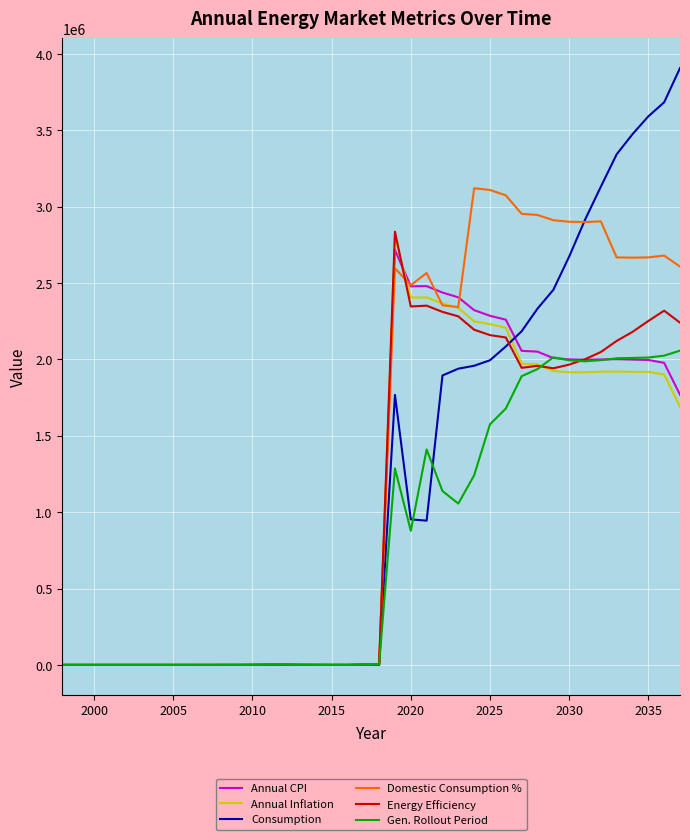

Which series has the widest spread of values?

Consumption